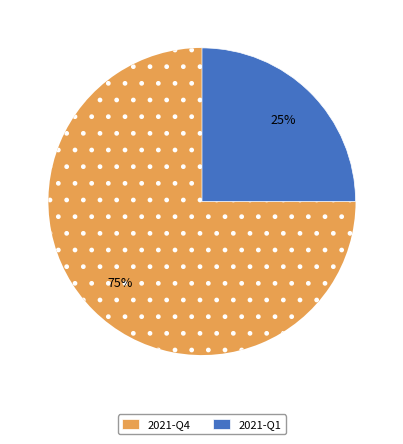

Is the sum of 2021-Q4 and 2021-Q1 greater than half?

Yes